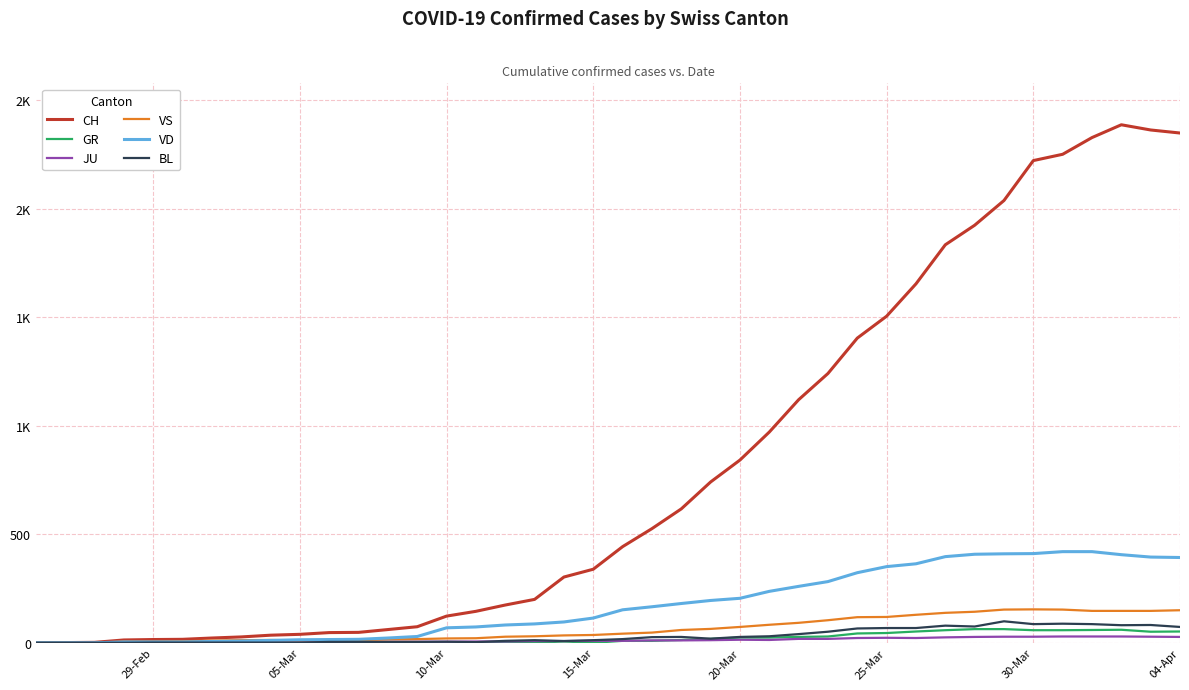

Reading right to left, transcribe all the data shown in this chart.

CH: 2349	2363	2387	2328	2251	2222	2038	1924	1834	1654	1505	1404	1241	1120	971	842	741	617	526	443	339	303	200	174	145	123	74	61	48	47	39	35	27	22	16	15	13	2	1	0
GR: 52	51	60	59	58	58	63	63	58	52	45	43	29	27	24	24	18	13	9	9	0	6	0	0	0	0	0	0	0	0	0	0	0	0	0	0	0	0	0	0
JU: 27	28	29	29	29	28	28	27	25	22	23	22	18	18	13	14	12	11	11	9	9	8	8	6	6	5	5	5	5	5	2	1	1	1	1	1	1	1	0	0
VS: 150	147	147	147	153	154	153	143	138	129	119	118	104	92	83	73	64	59	47	42	36	34	30	28	21	20	17	16	12	12	11	13	12	10	7	6	6	0	0	0
VD: 393	395	406	420	420	411	410	408	397	364	351	323	282	260	237	205	195	181	166	152	114	96	87	82	73	69	29	22	16	15	14	11	8	6	4	4	4	0	0	0
BL: 73	82	81	86	88	86	99	75	79	68	68	66	51	40	30	27	19	27	26	17	12	8	12	9	3	5	4	4	4	4	1	1	1	1	1	1	0	0	0	0